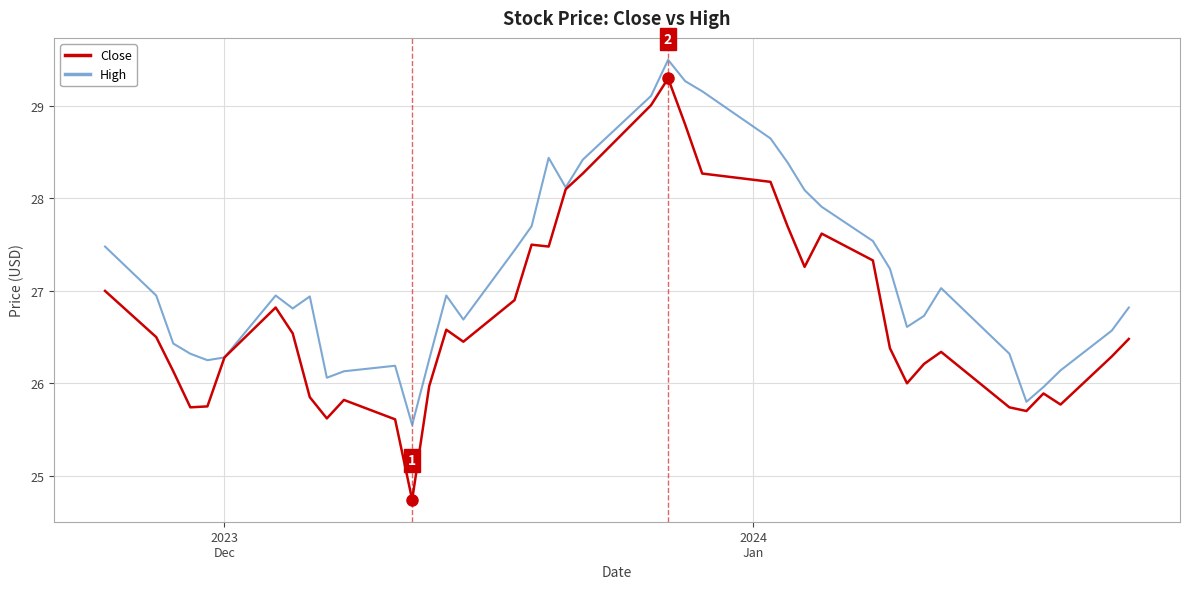

What is the difference between the second highest and minimum values in the High series?

3.7